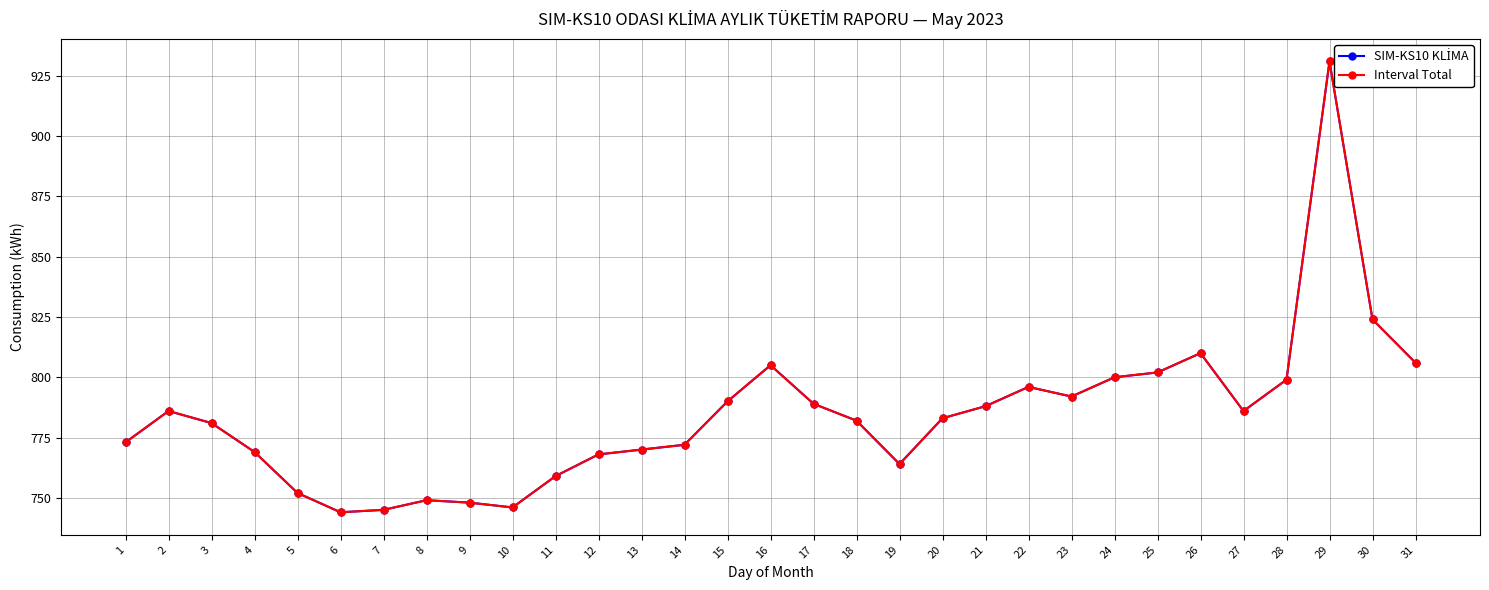

Read the SIM-KS10 KLİMA value at 25, to the nearest 50.

800